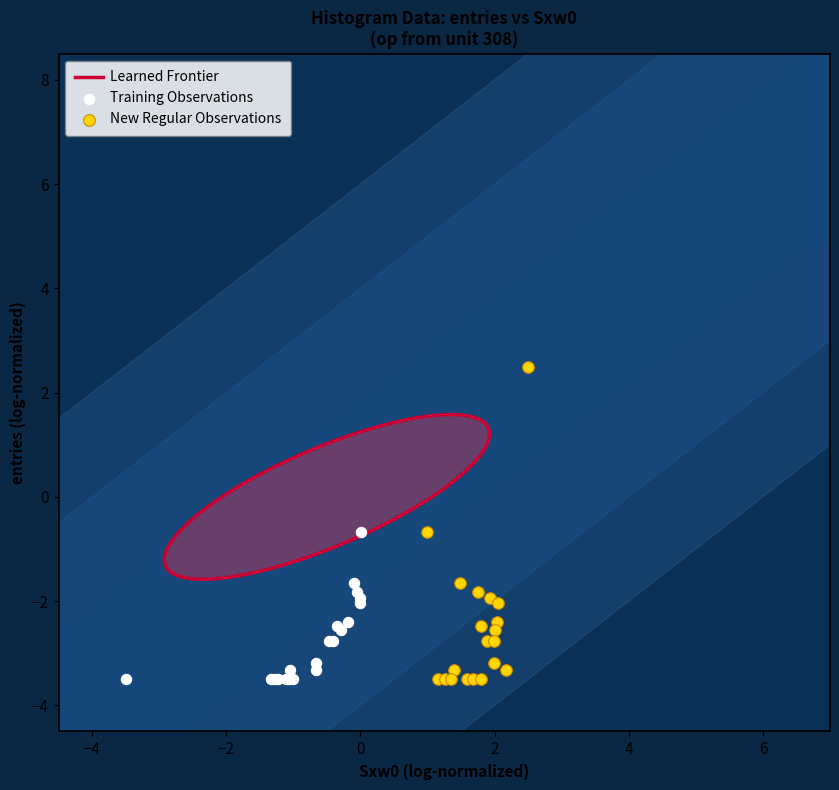

Which series reaches the maximum Y coordinate?

New Regular Observations